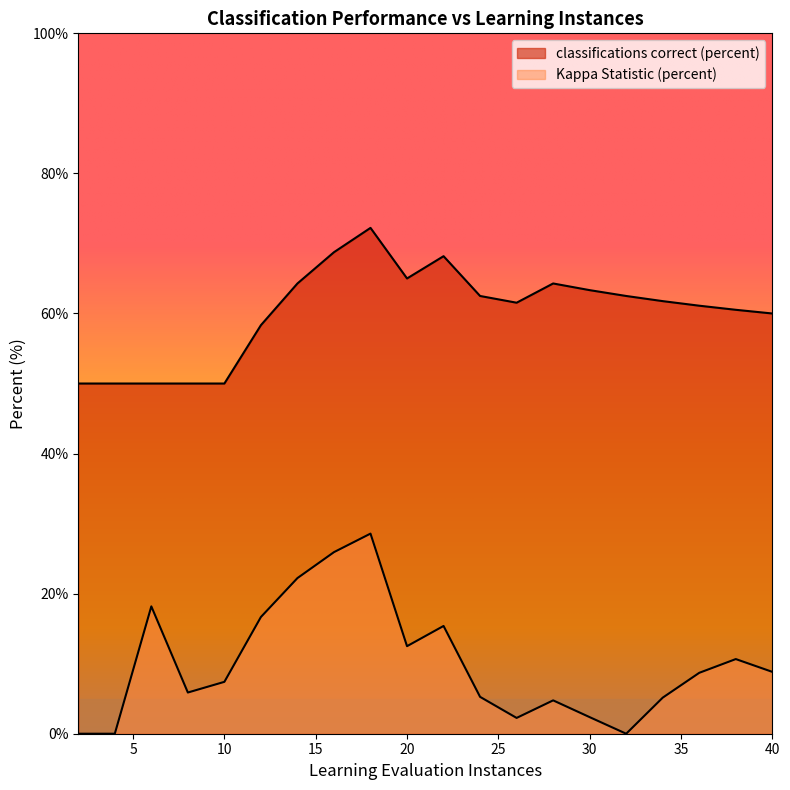

Does the chart display data point markers on the line(s)?

No